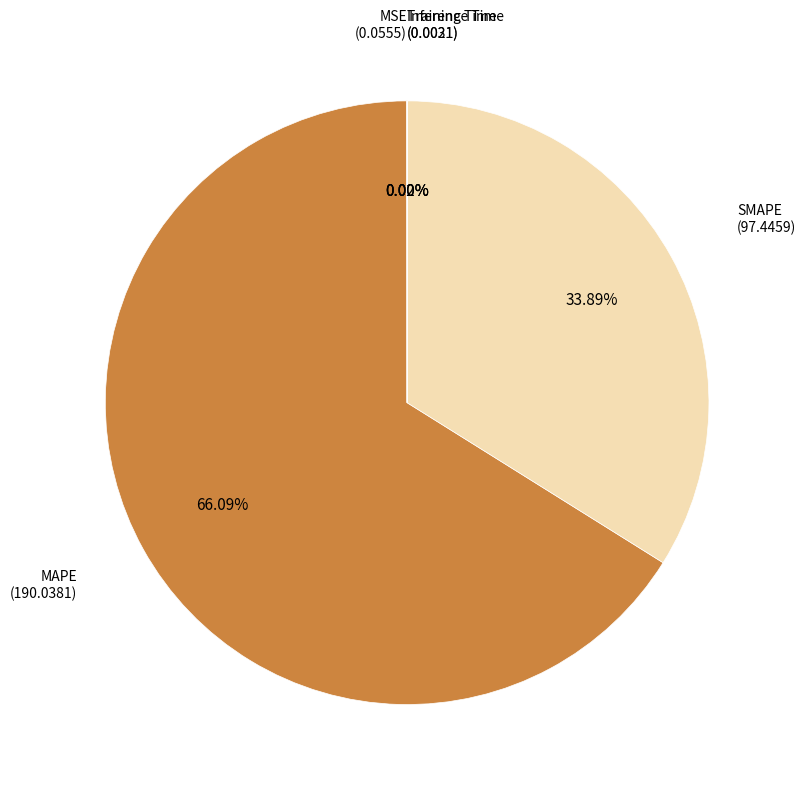

Which category has the biggest portion of the pie?

MAPE